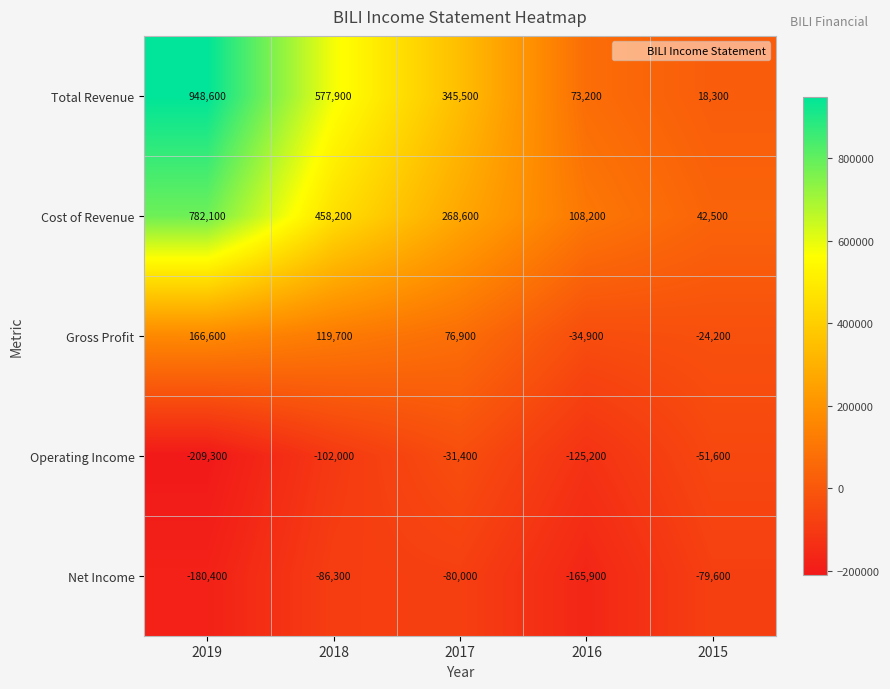

At which label does Operating Income reach its peak?

2017